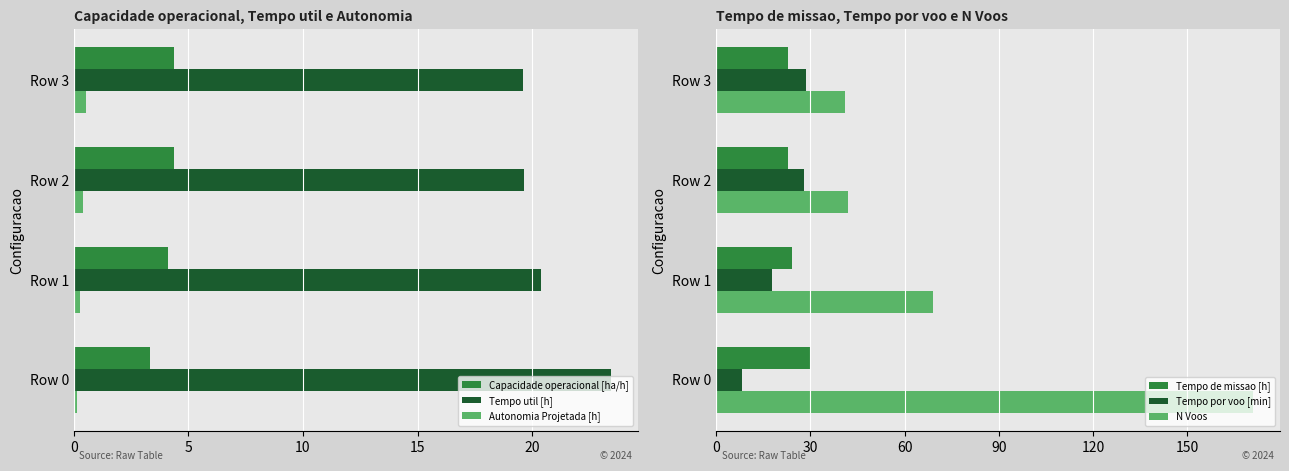

Reading left to right, extract all data points from this chart.

Capacidade operacional [ha/h]: 3.3	4.1	4.4	4.4
Tempo util [h]: 23.4	20.4	19.6	19.6
Autonomia Projetada [h]: 0.1	0.3	0.4	0.6
Tempo de missao [h]: 29.9	24.3	22.8	22.8
Tempo por voo [min]: 8.2	17.7	28.0	28.7
N Voos: 171.0	69.0	42.0	41.0